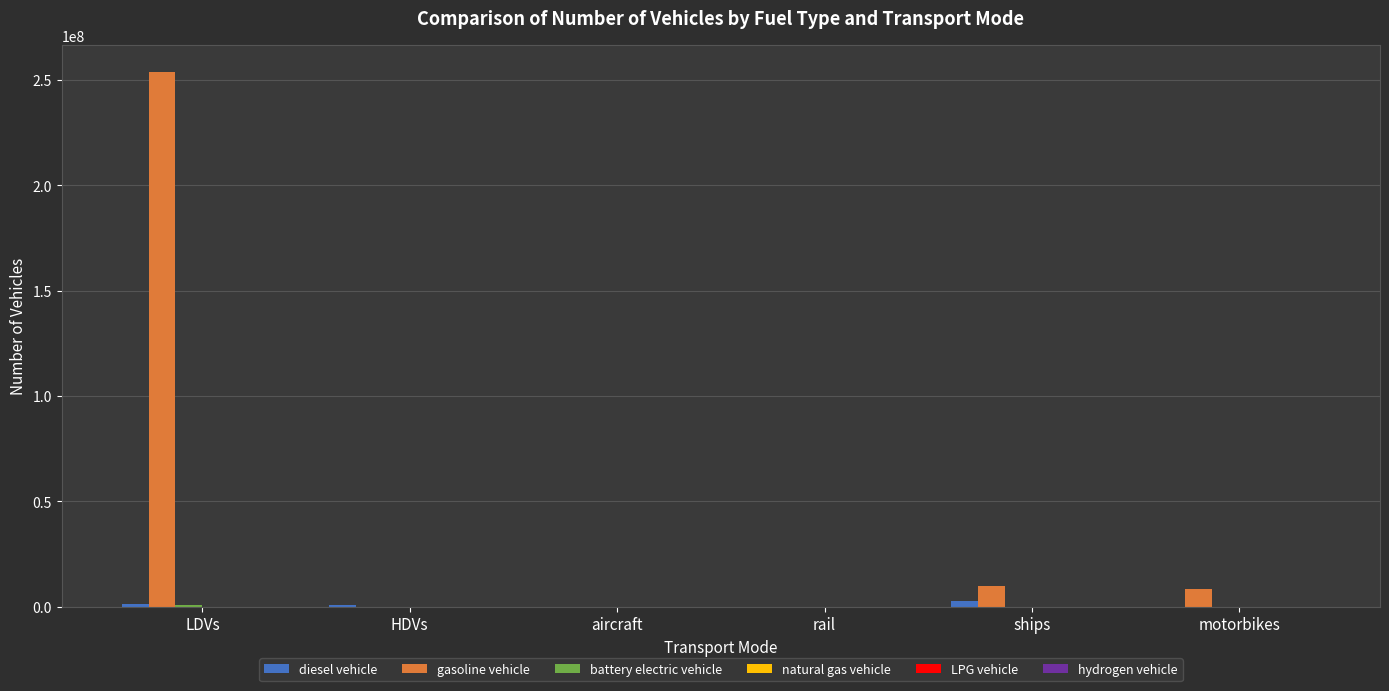

What is the sum of all gasoline vehicle values?

272492589.4